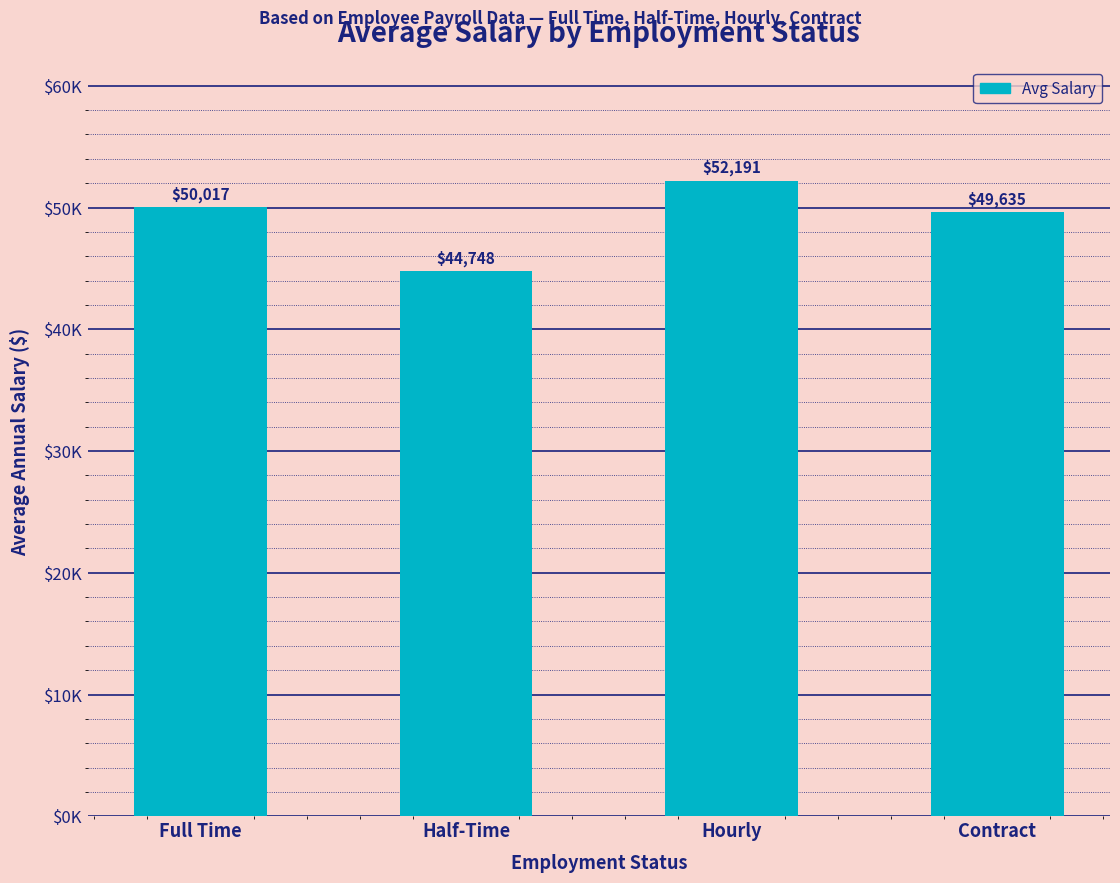

Rank the categories by value from highest to lowest.

Hourly, Full Time, Contract, Half-Time